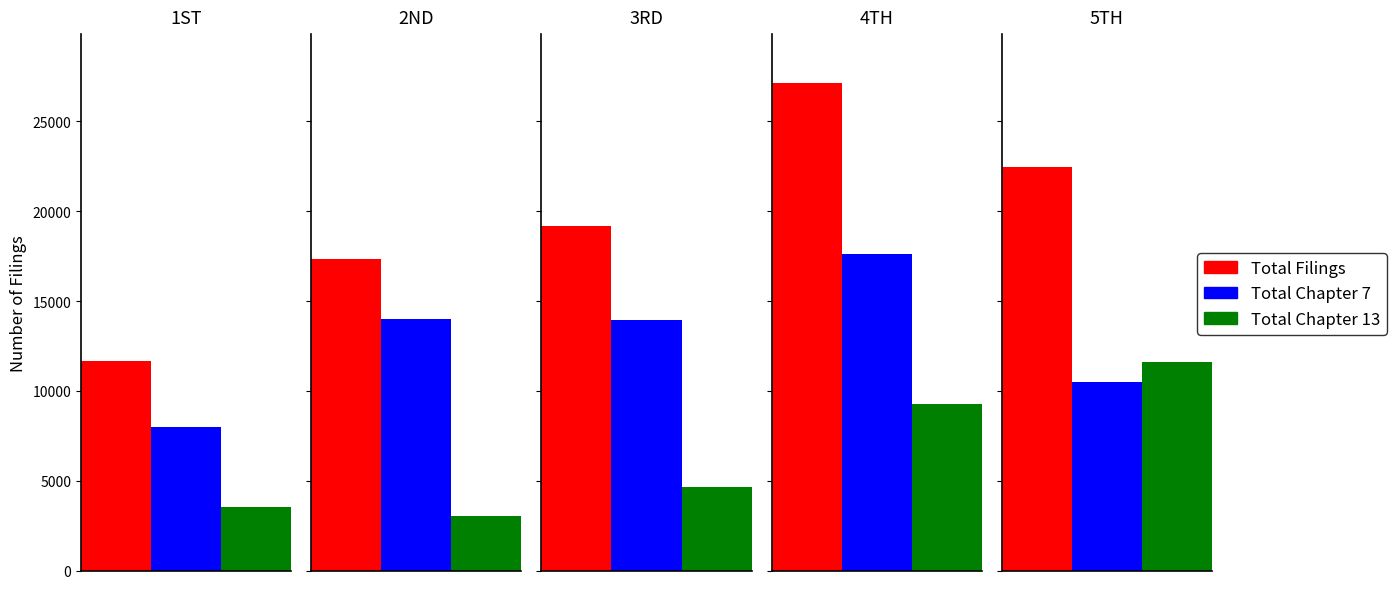

Between 3RD and 1ST, which is larger?

3RD